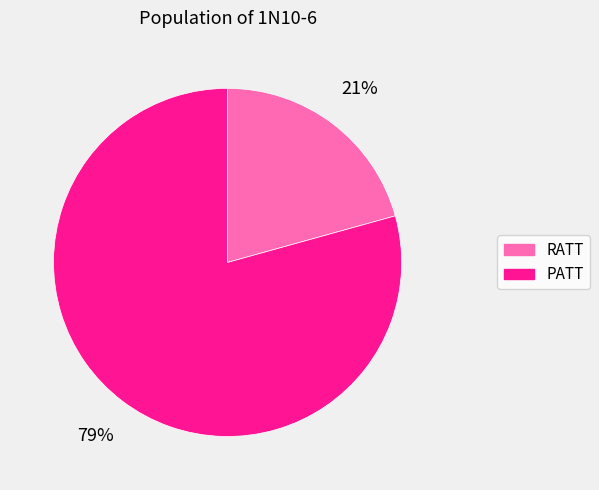

To the nearest percent, what portion does RATT represent?

21%